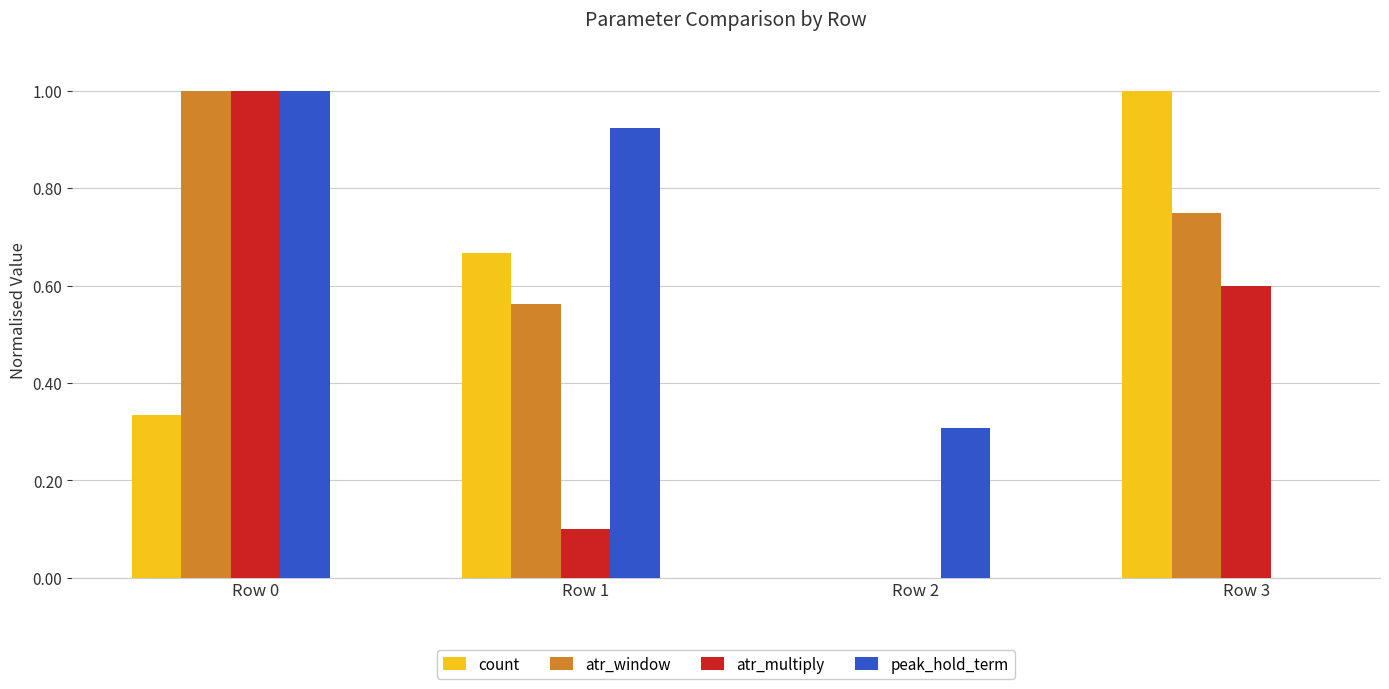

Count the number of data series in this chart.

4